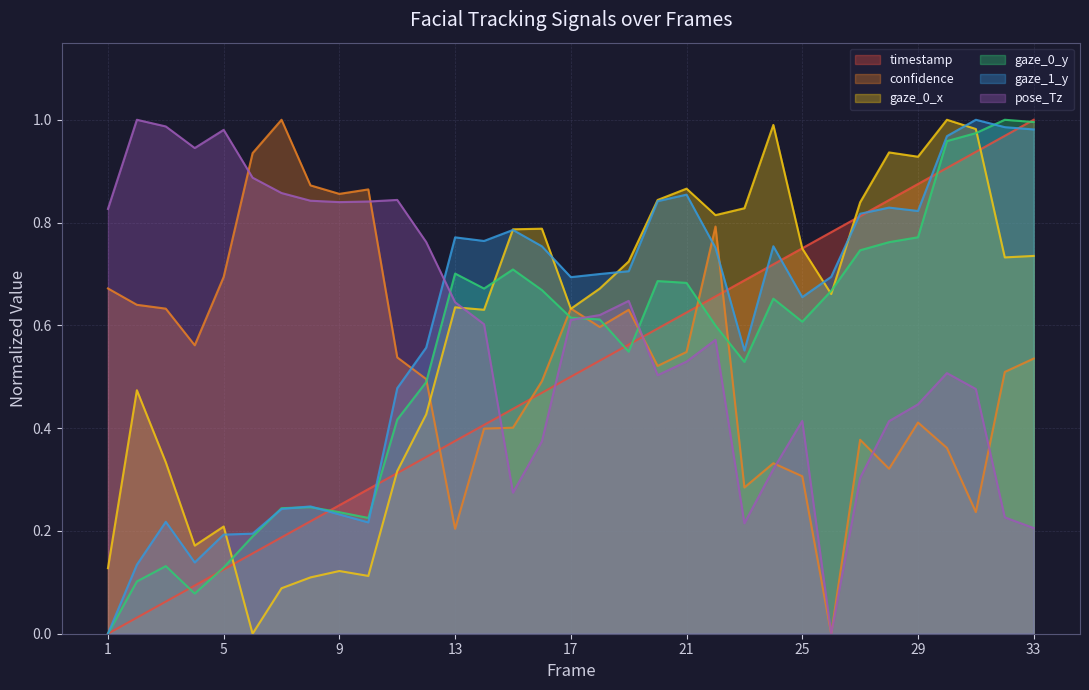

Rank the series at 26 from lowest to highest value.

confidence, pose_Tz, gaze_0_x, gaze_0_y, gaze_1_y, timestamp